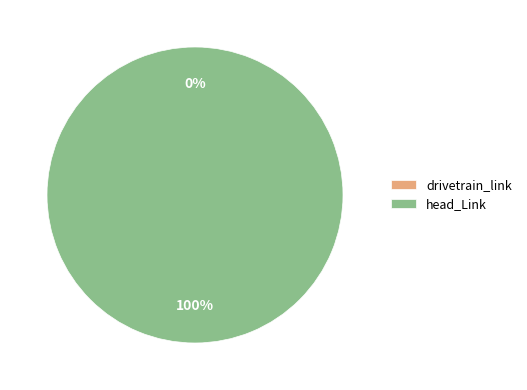

The head_Link slice represents 99% of the pie. True or false?

False